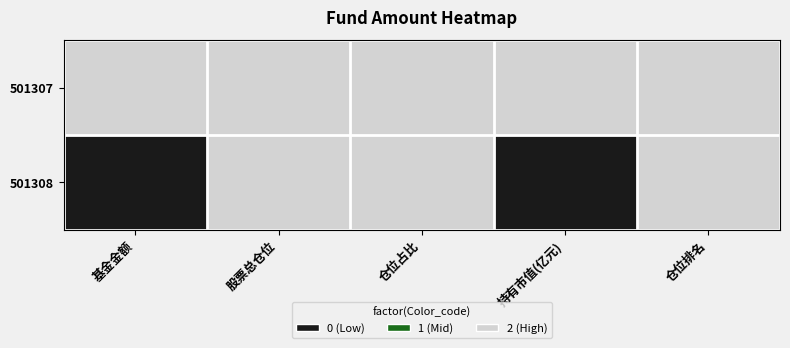

Between 仓位占比 and 仓位排名, which series saw the biggest shift?

501307